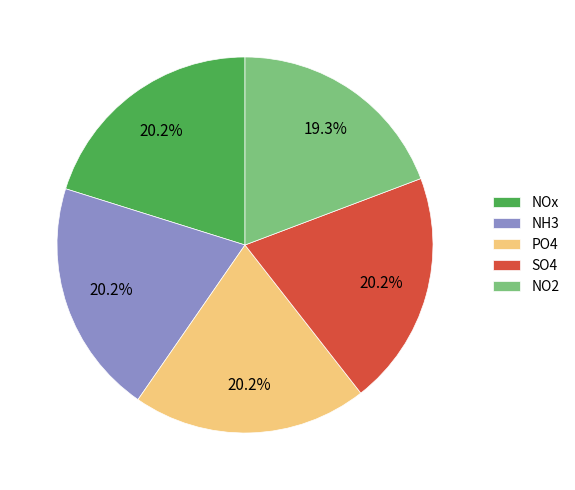

Is it true that NOx is 27% of the pie?

False